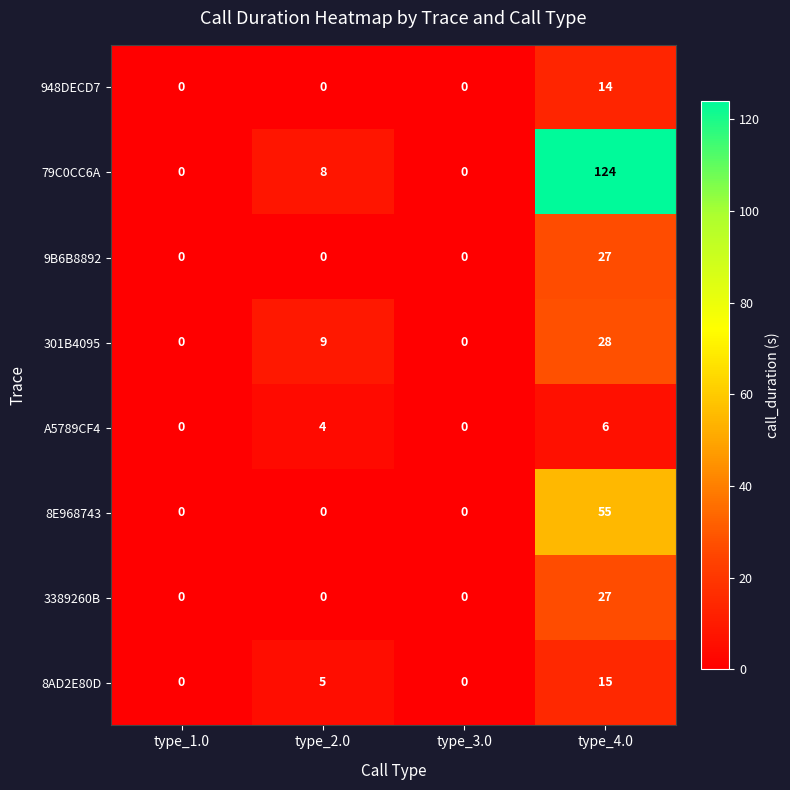

The value of 301B4095 at type_1.0 is 16. True or false?

False